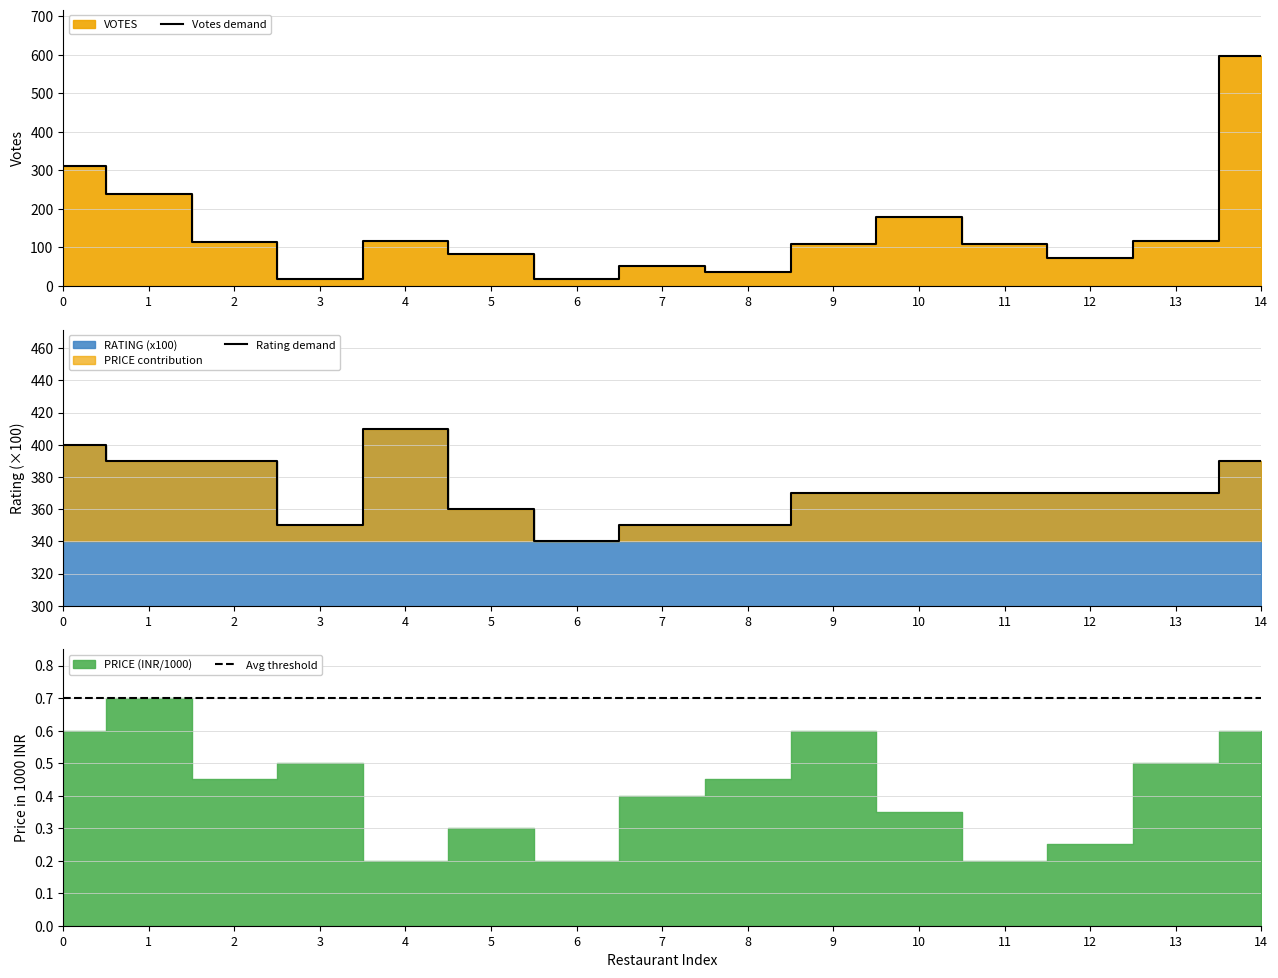

How many series are shown in this chart?

3